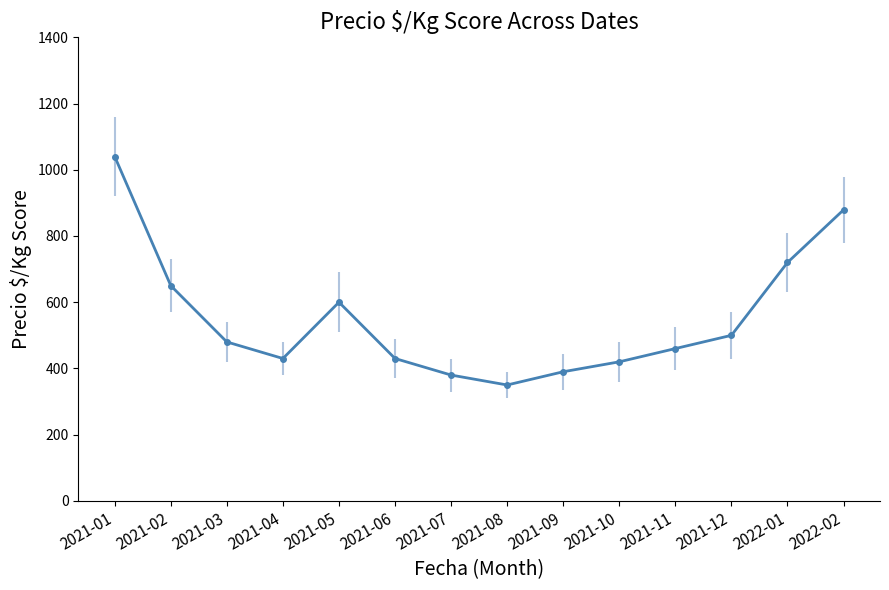

True or false: there are more than 0 points higher than both neighbors.

True